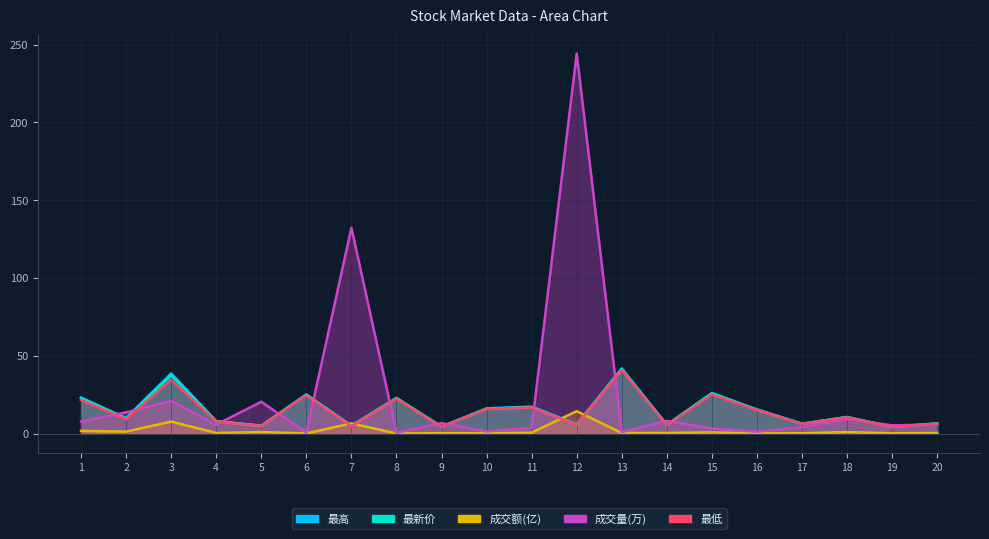

What is the difference between the second highest and second lowest values in the 成交量(万) series?

131.7